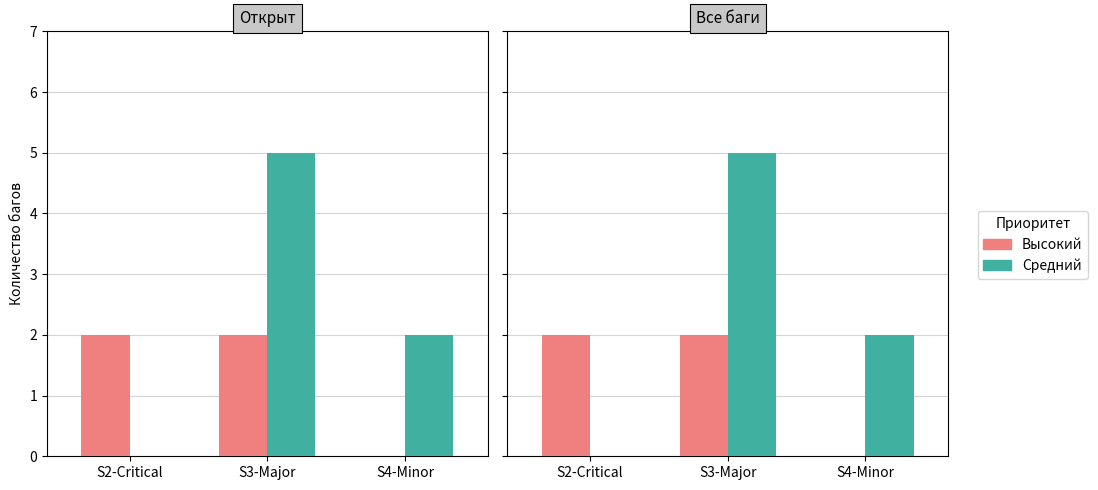

Rank the series by their average value, from lowest to highest.

Высокий, Средний